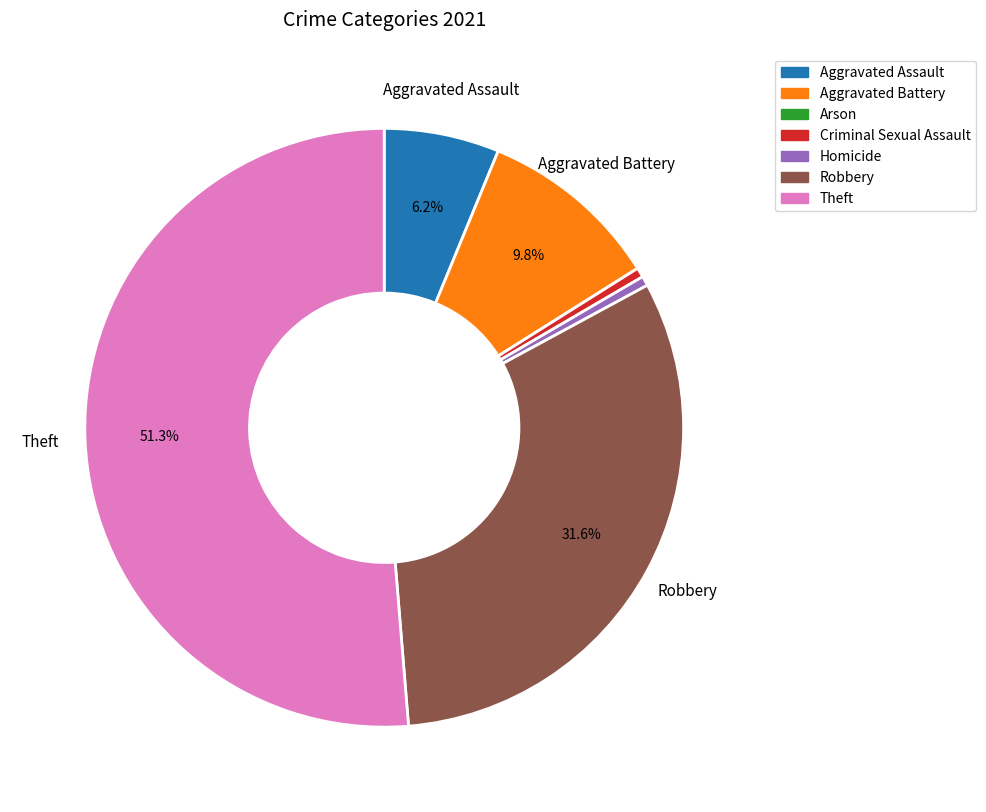

Does Theft represent more than half of the total?

Yes